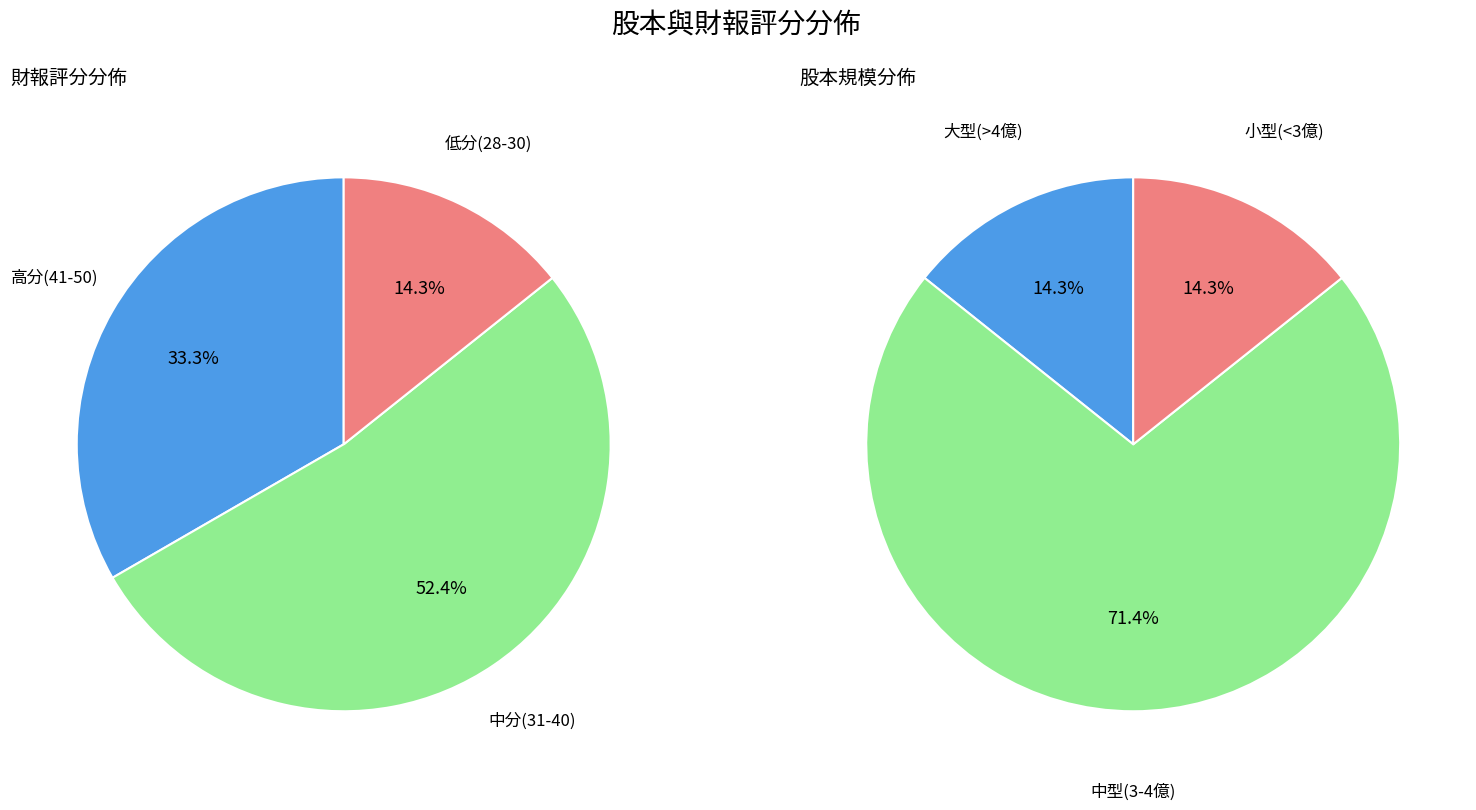

True or false: 2021 accounts for 18% of the total.

False